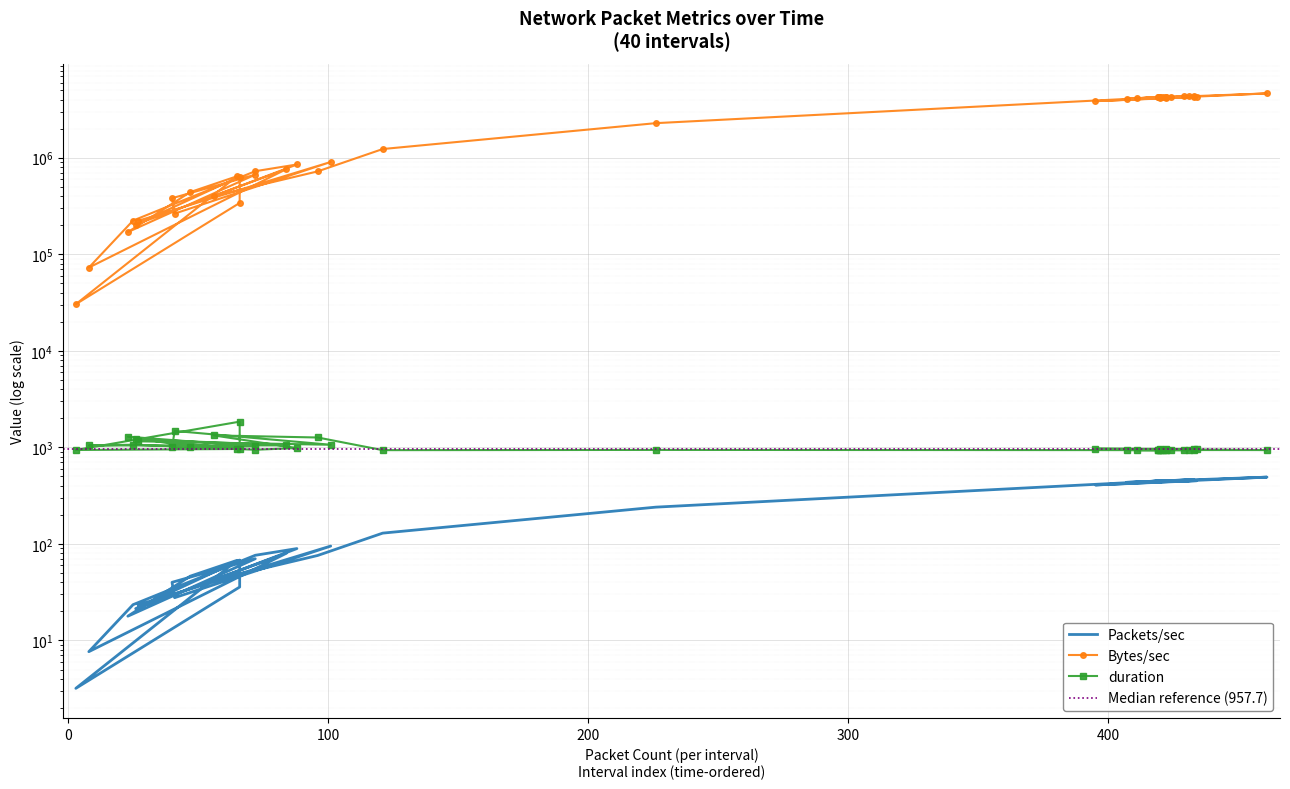

What is the highest value of the Packets/sec series?

491.6